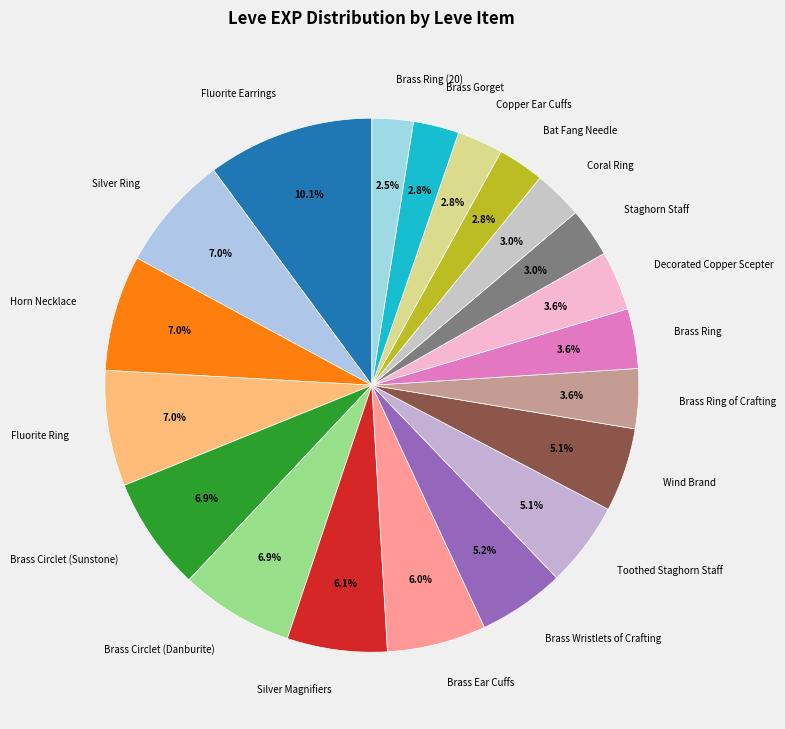

To the nearest percent, what percentage of the pie is Toothed Staghorn Staff?

5%